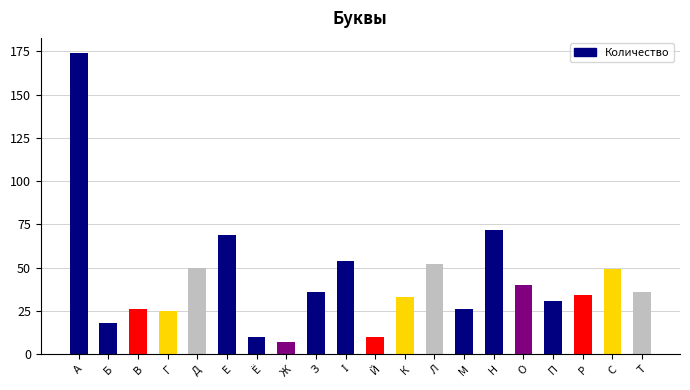

Is it true that the value at Г is 7?

False